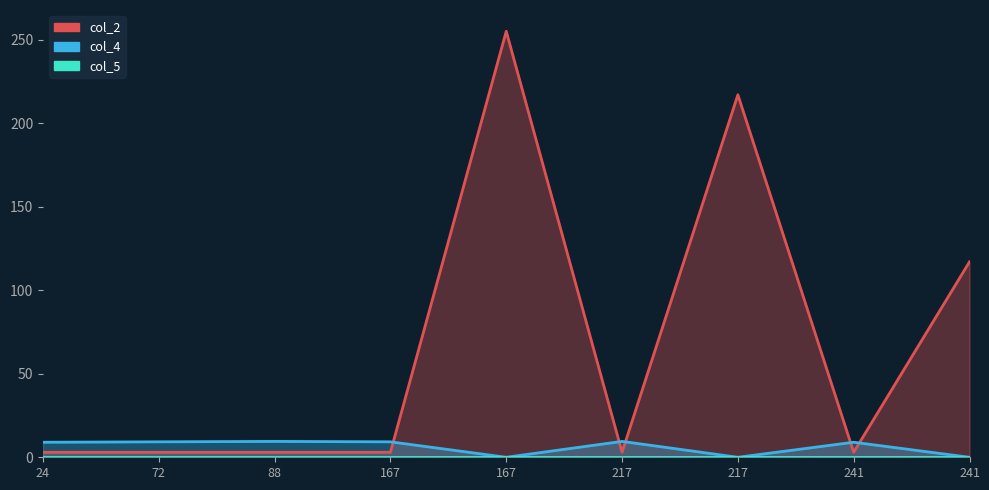

Which series has the largest total across all categories?

col_2